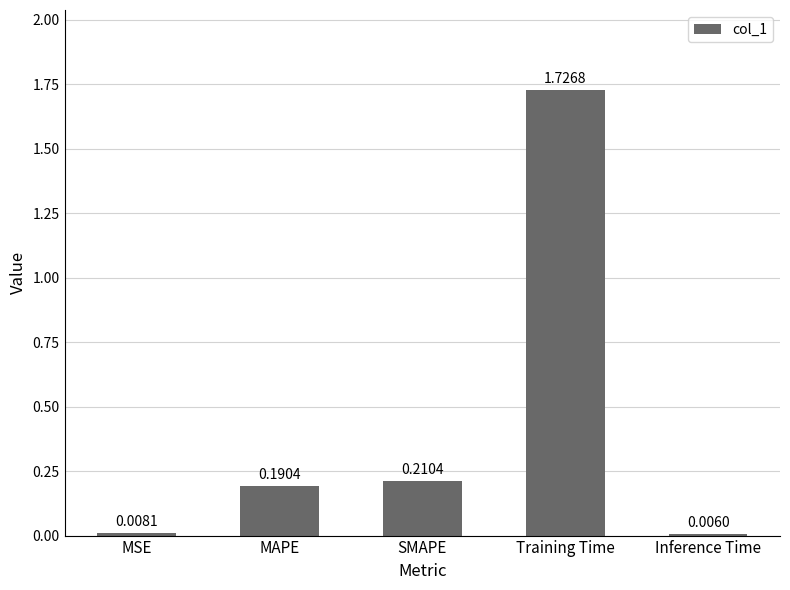

Which category has the highest value across all series?

Training Time